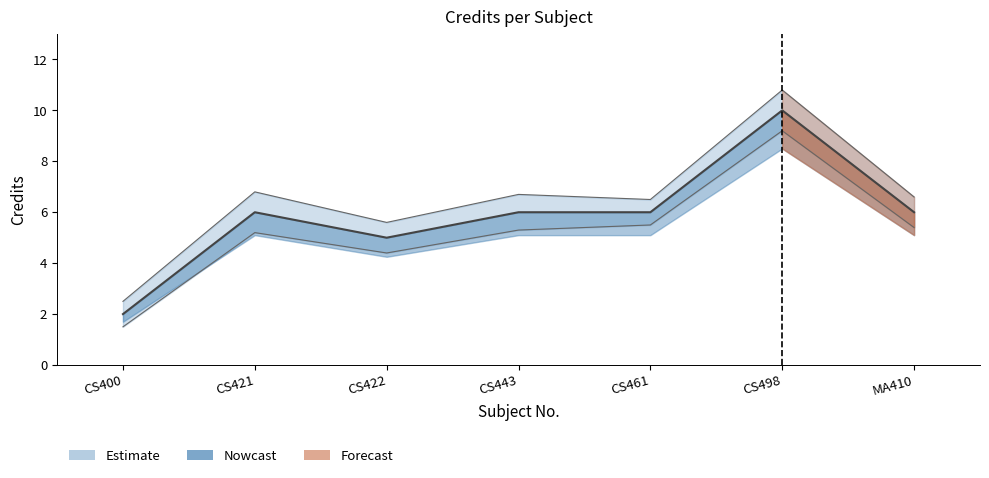

The value at CS498 is 10. True or false?

True